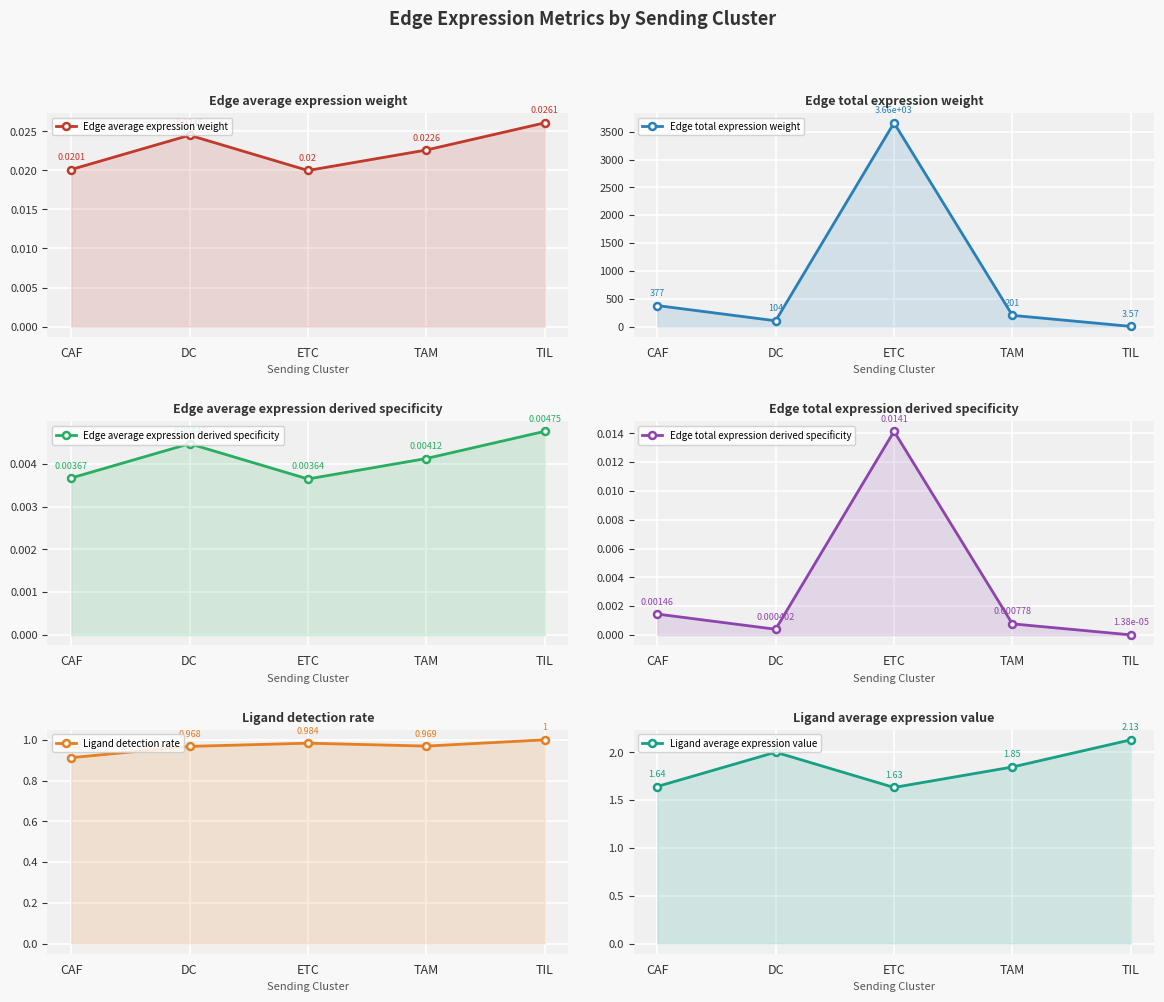

Where is the first local maximum for Edge average expression weight?

DC